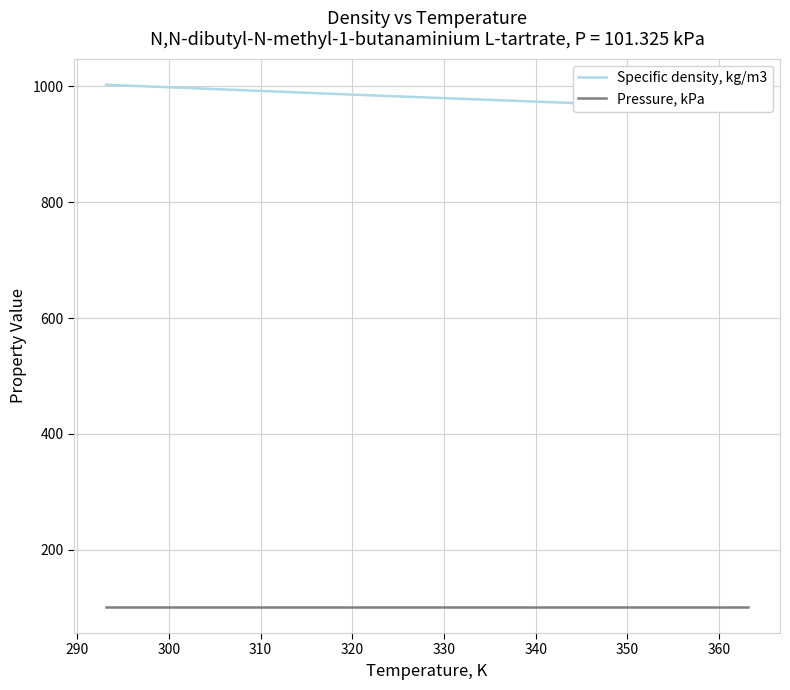

Which series has the largest range (max minus min)?

Specific density, kg/m3